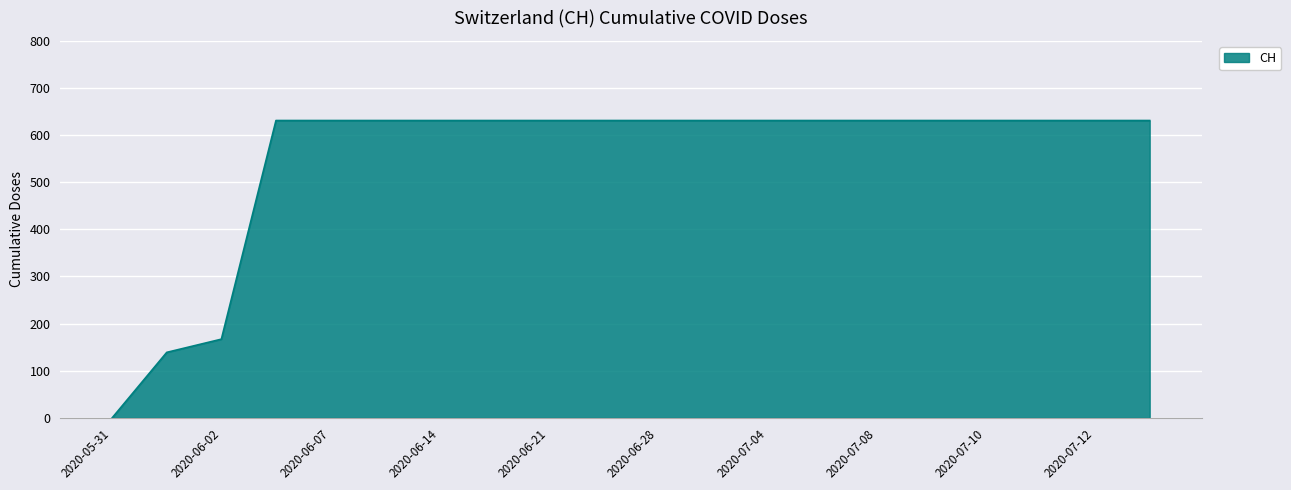

What is the greatest value displayed?

631